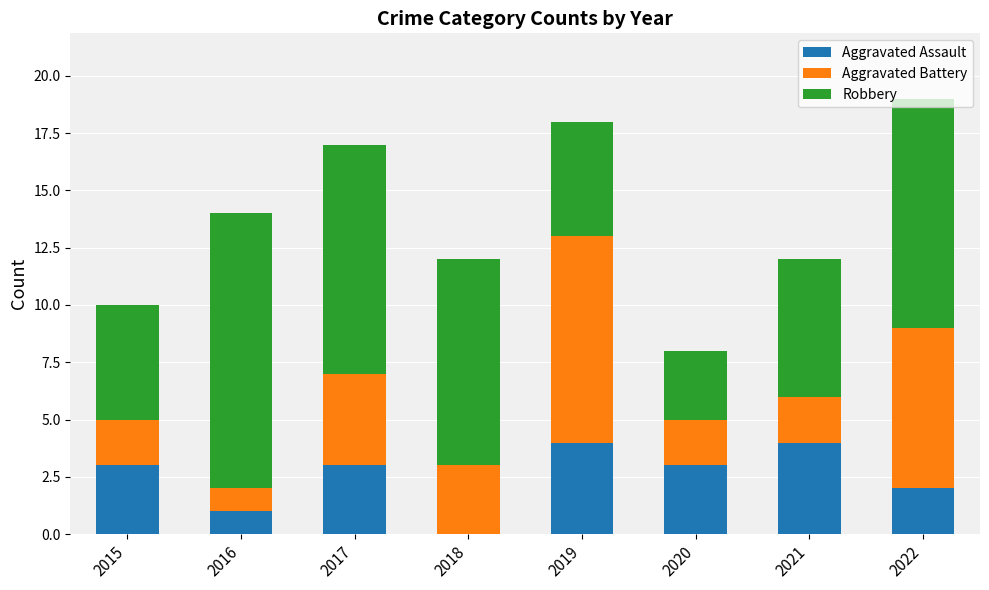

Count the Aggravated Assault values in the range 2 to 4.

6